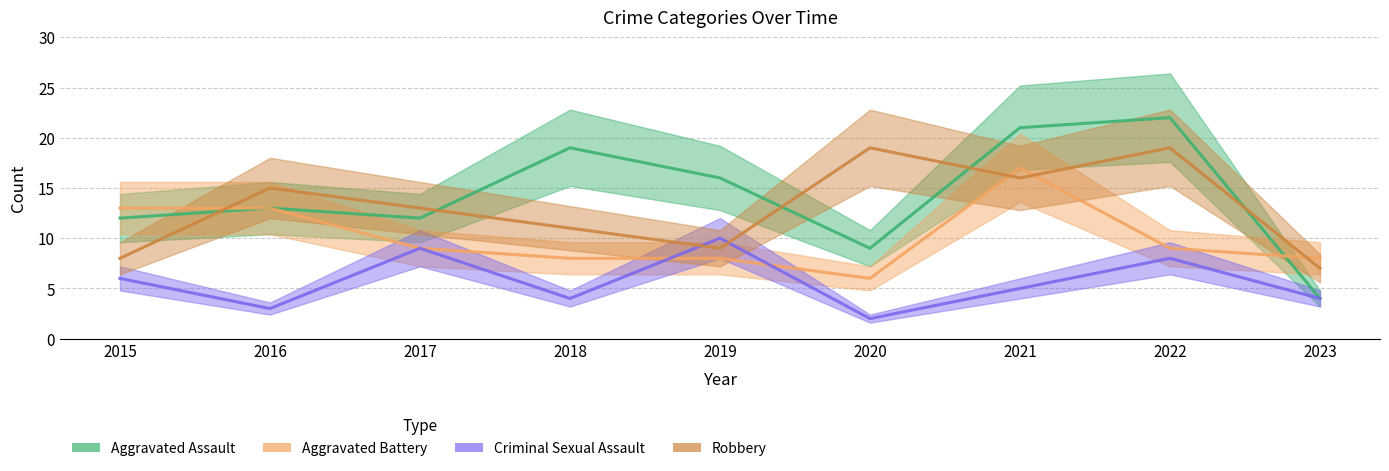

True or false: Aggravated Battery has more than 2 points higher than both neighbors.

False